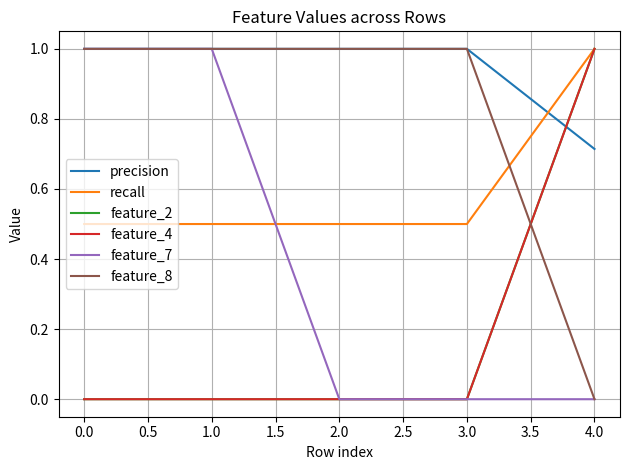

Is this an area chart (filled region under the line)?

No